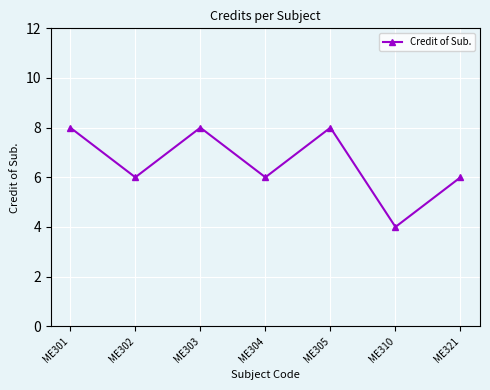

True or false: the data shows 2 at ME310.

False